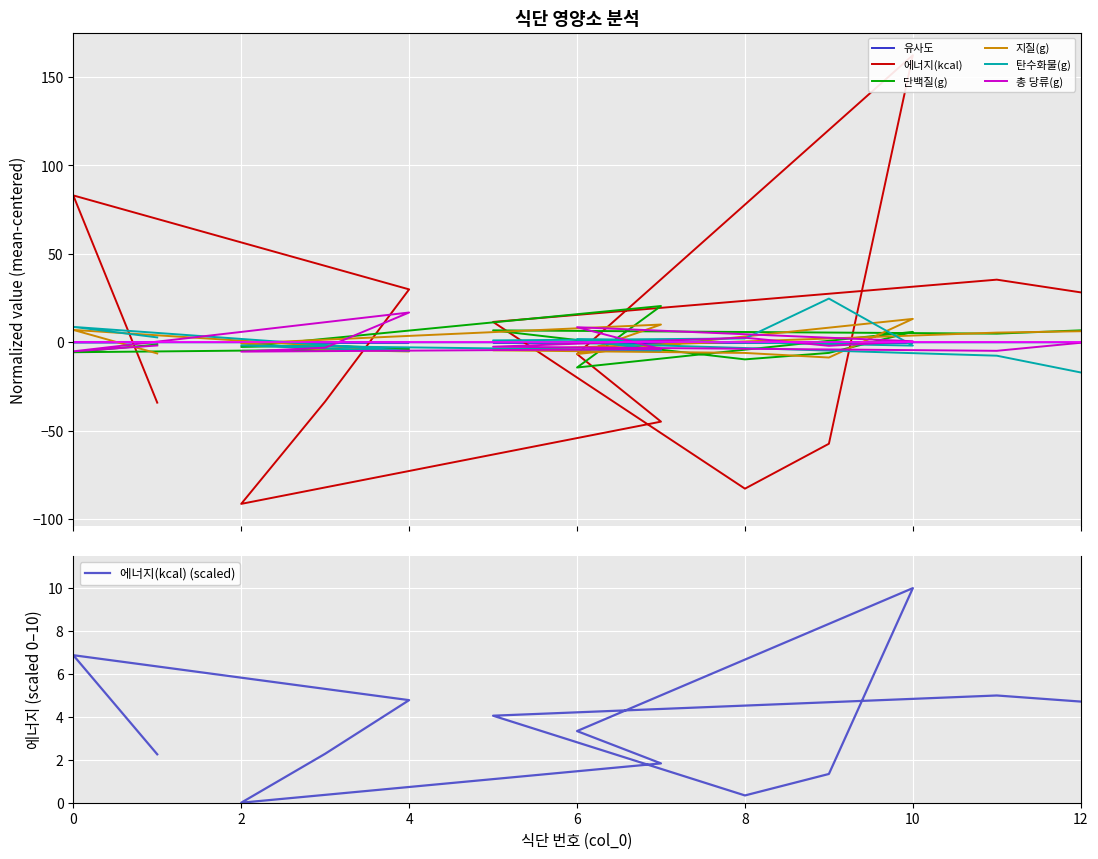

What is the maximum value shown in the chart?

162.3